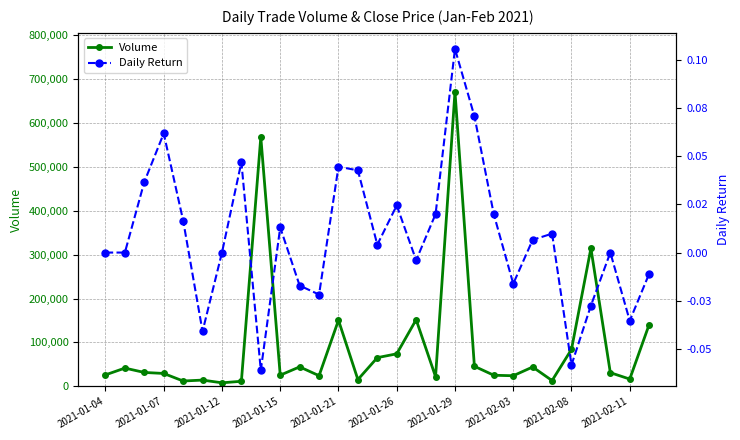

At which label does Volume reach its peak?

2021-01-29